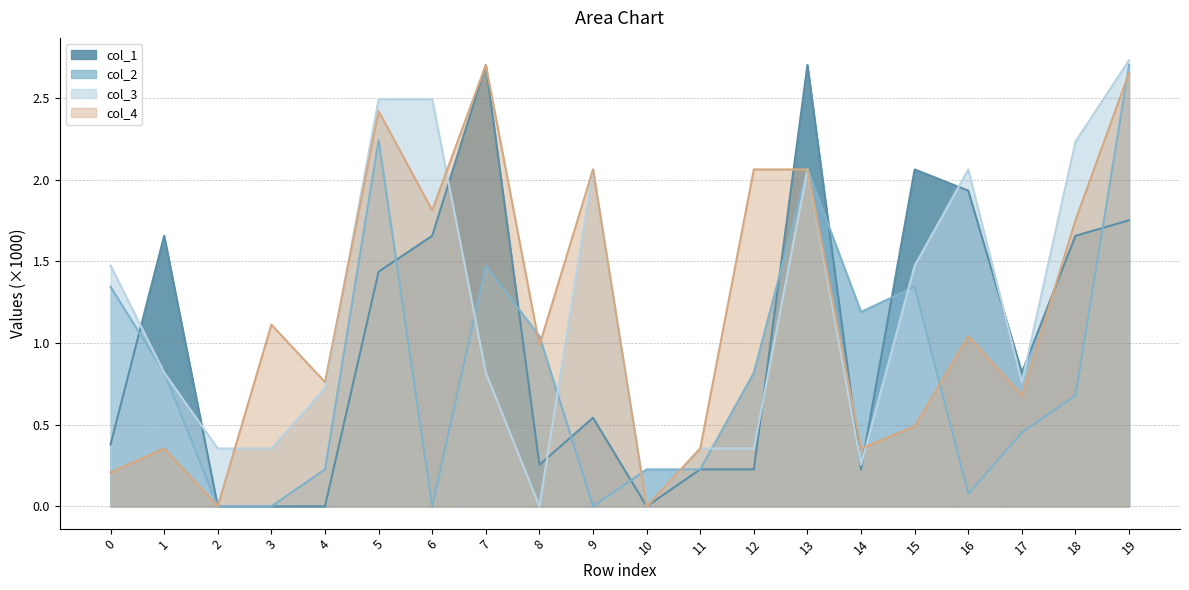

What is the maximum value shown in the chart?

2.7